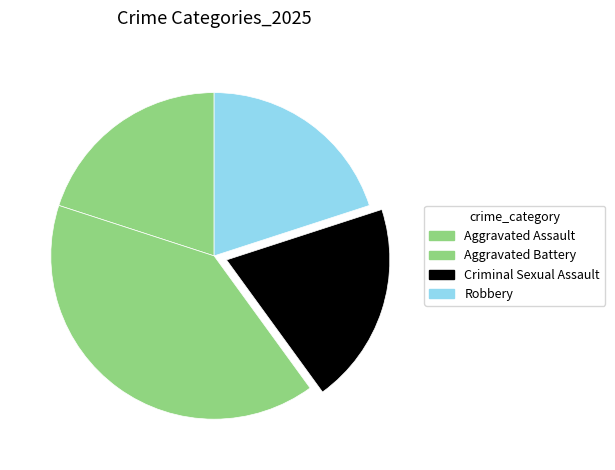

Is Aggravated Assault the majority of the pie?

No